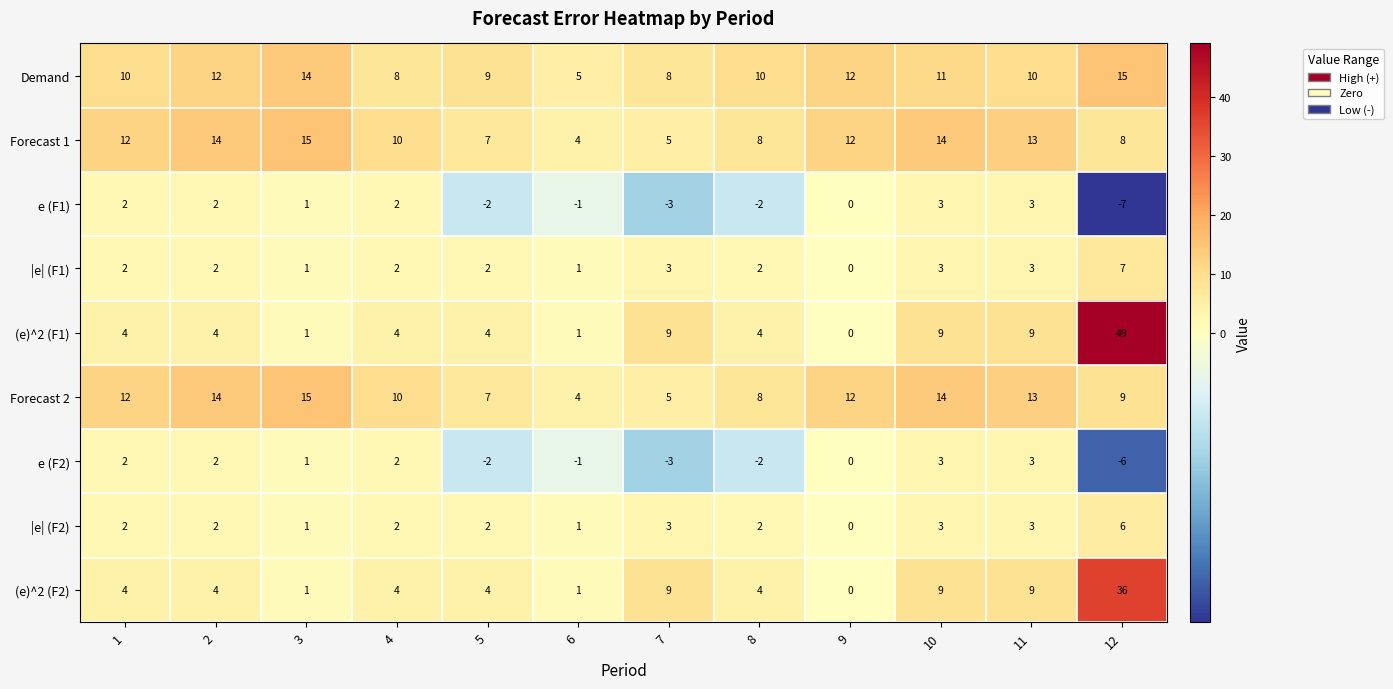

How many positive values does the (e)^2 (F2) series have?

11